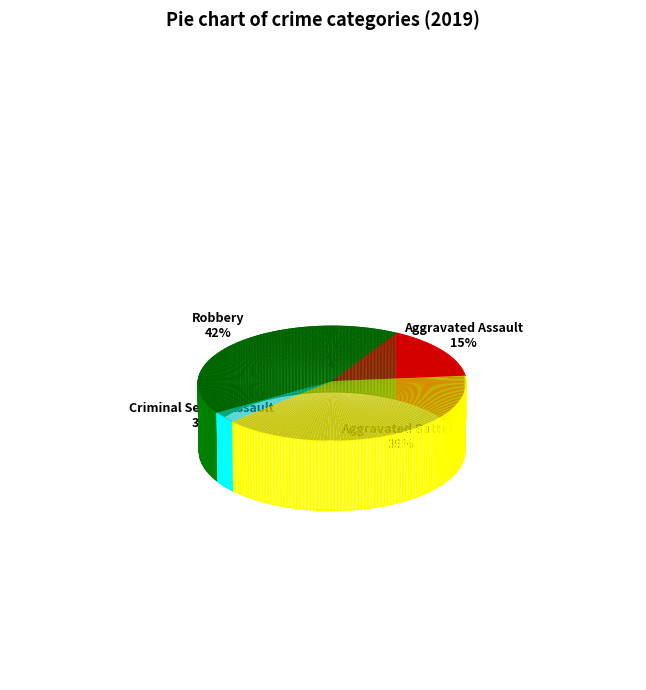

Count the number of slices in the pie.

4